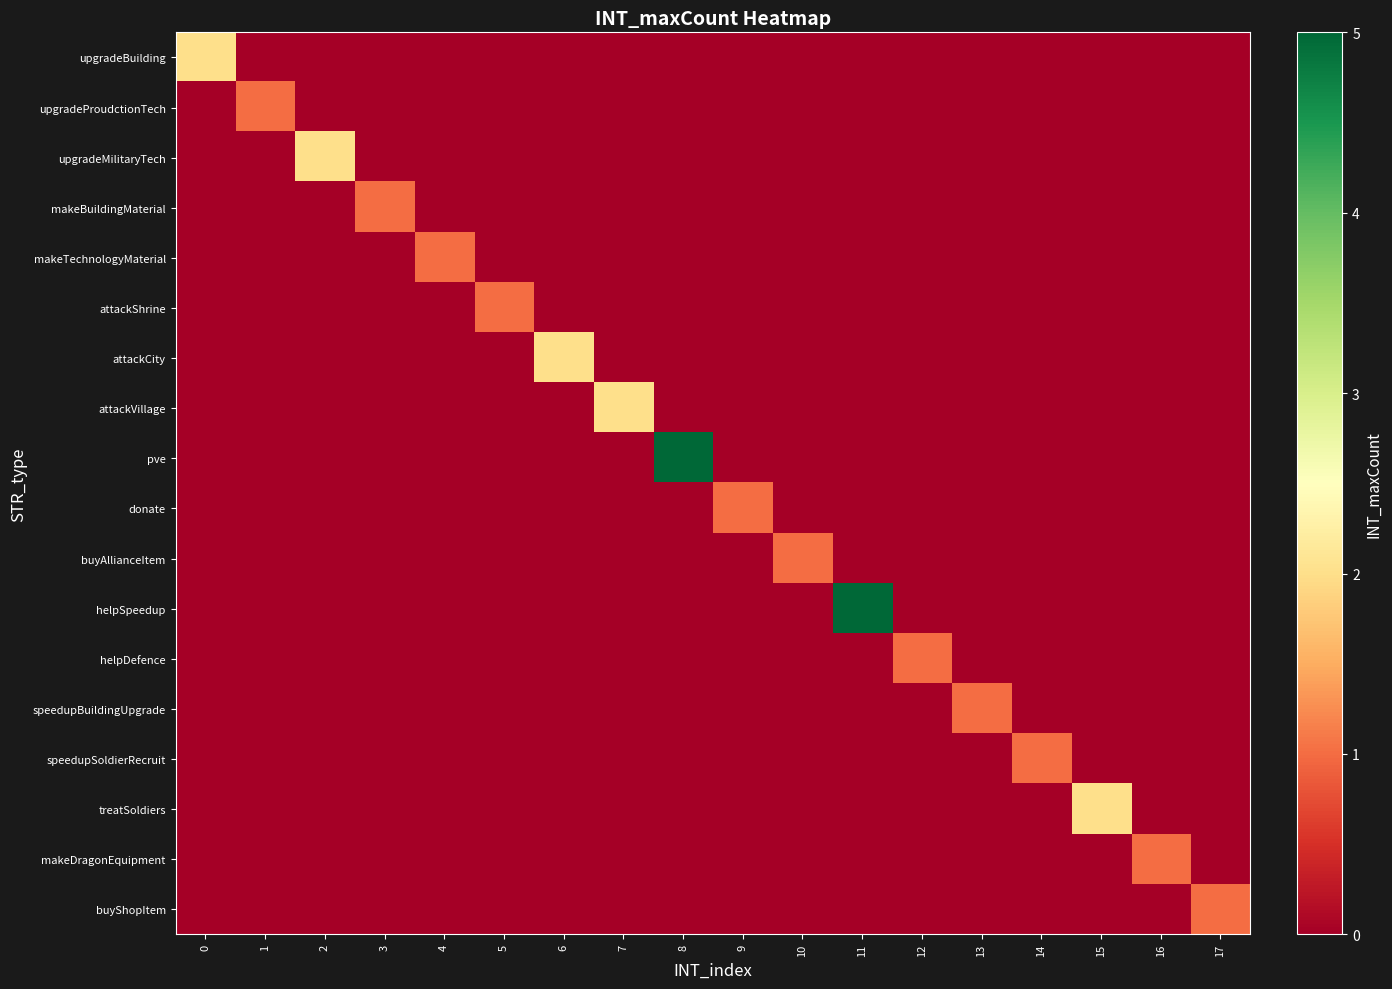

How many distinct data groups are displayed?

18